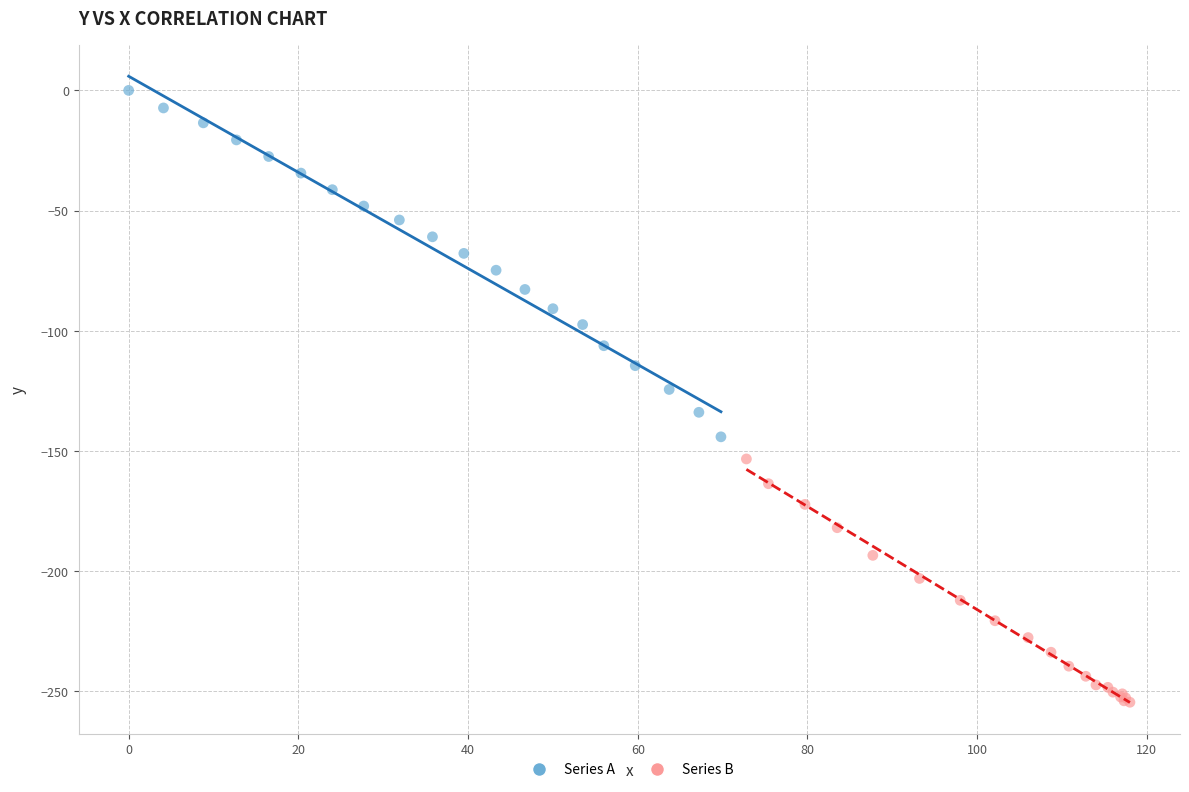

Which series has the largest Y range (max minus min)?

Series A